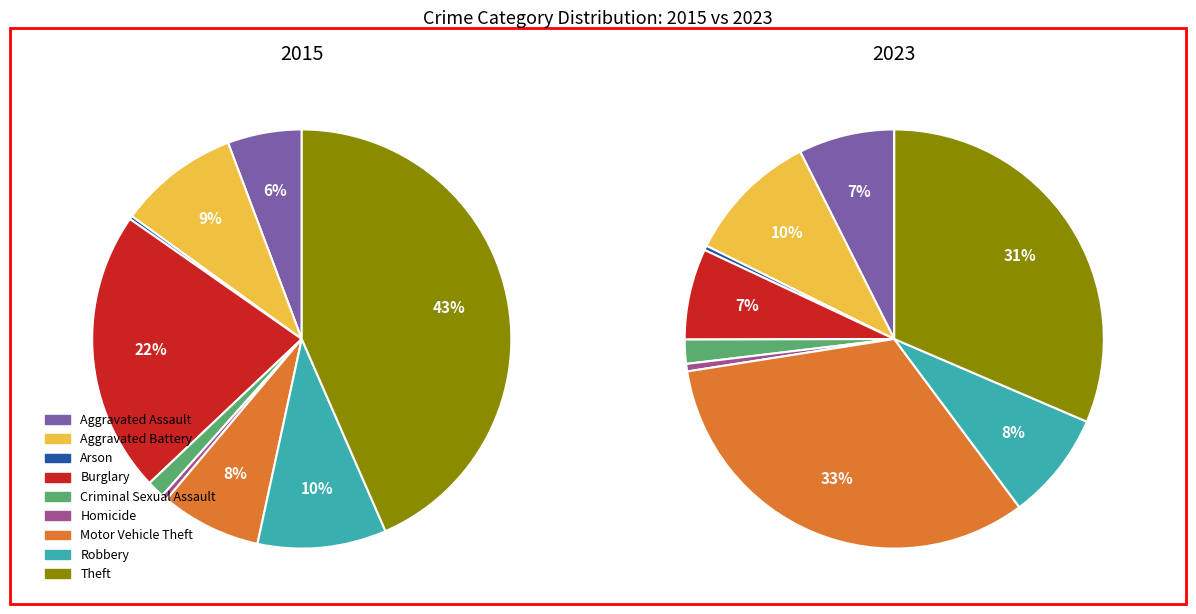

Which series has the largest range (max minus min)?

2015